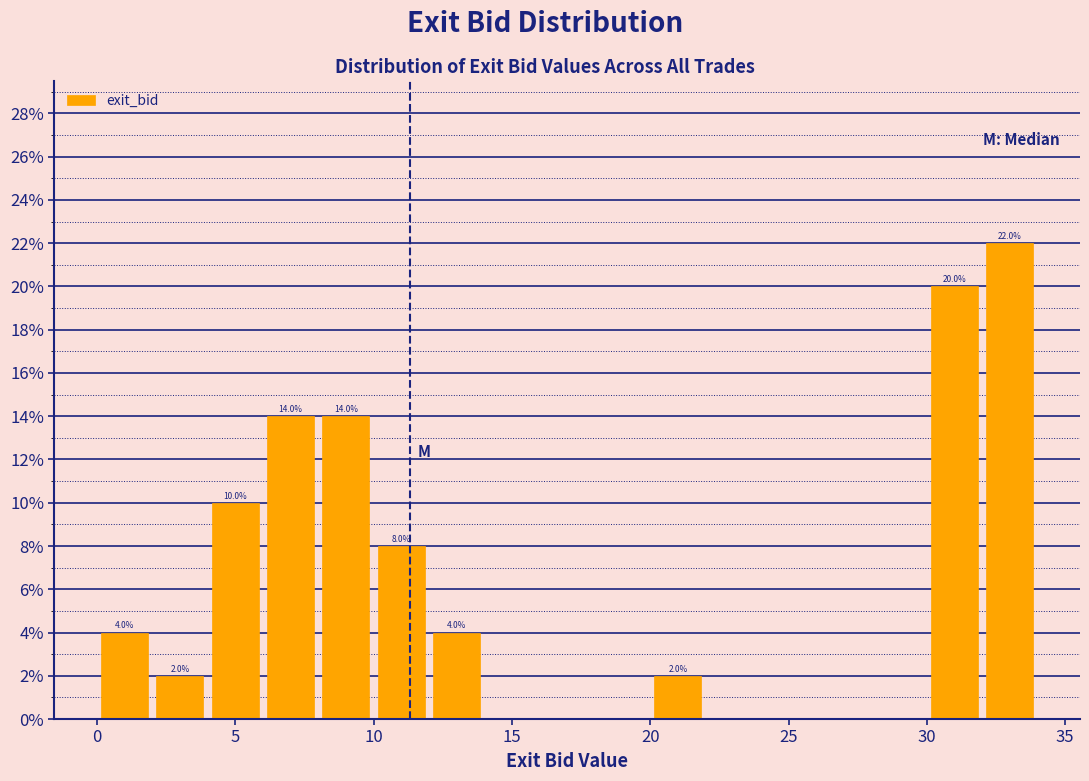

Which range on the x-axis has the tallest bar?

32 to 34